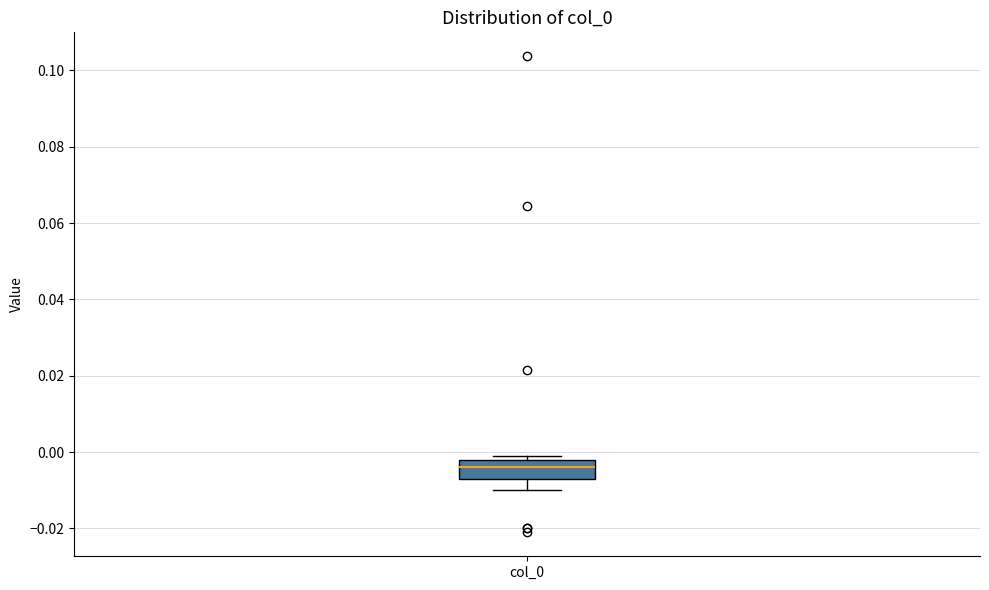

Where does the median line of the box for col_0 sit on the y-axis? The values are not printed on the chart, so give them approximately, as read against the axis.

-0.004